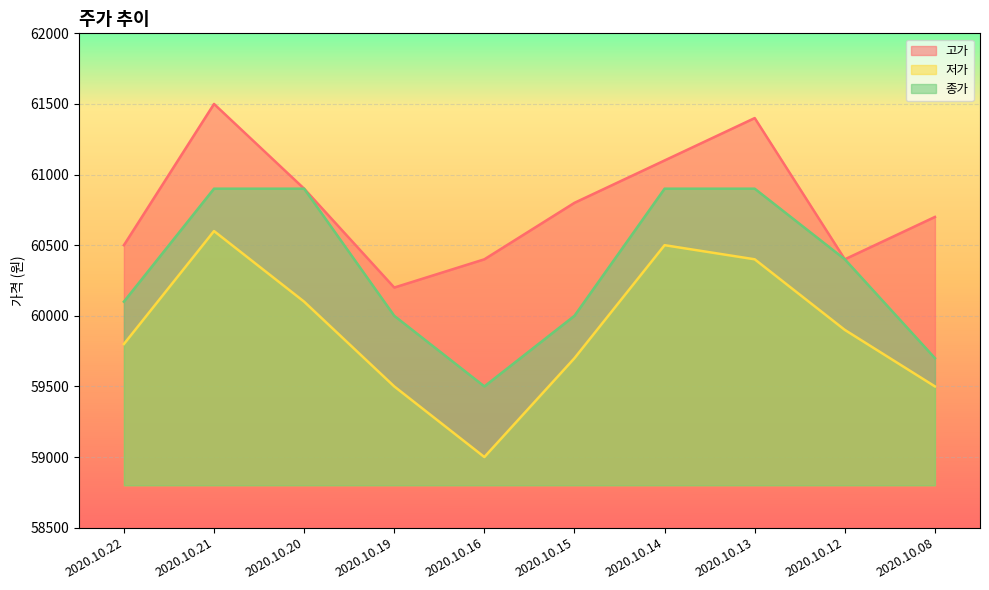

What is the spread (max minus min) of values at 2020.10.15?

1100